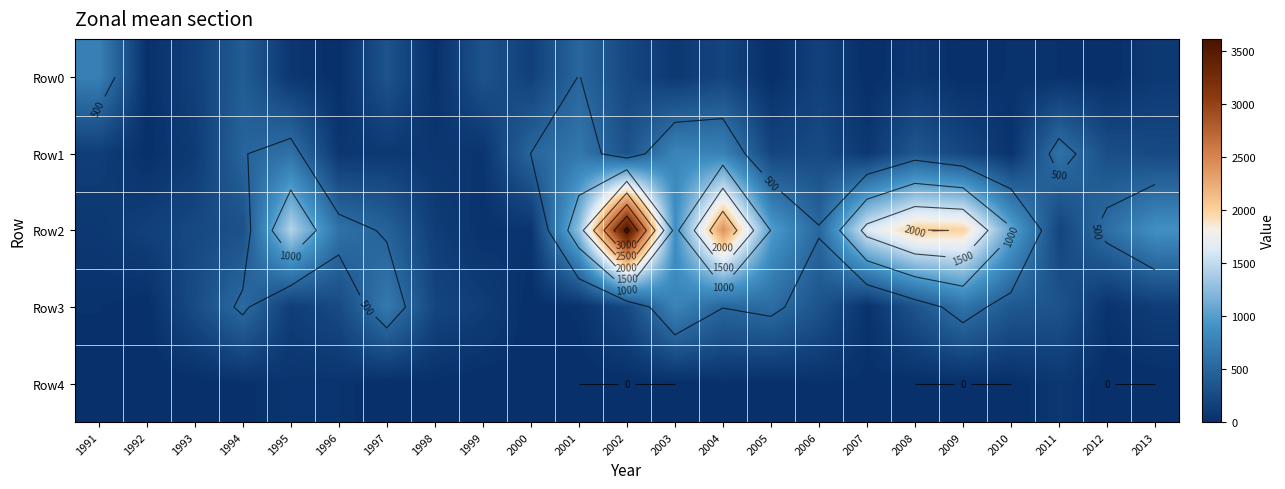

At 2012, list the series in order from smallest to largest.

Row0, Row4, Row3, Row1, Row2